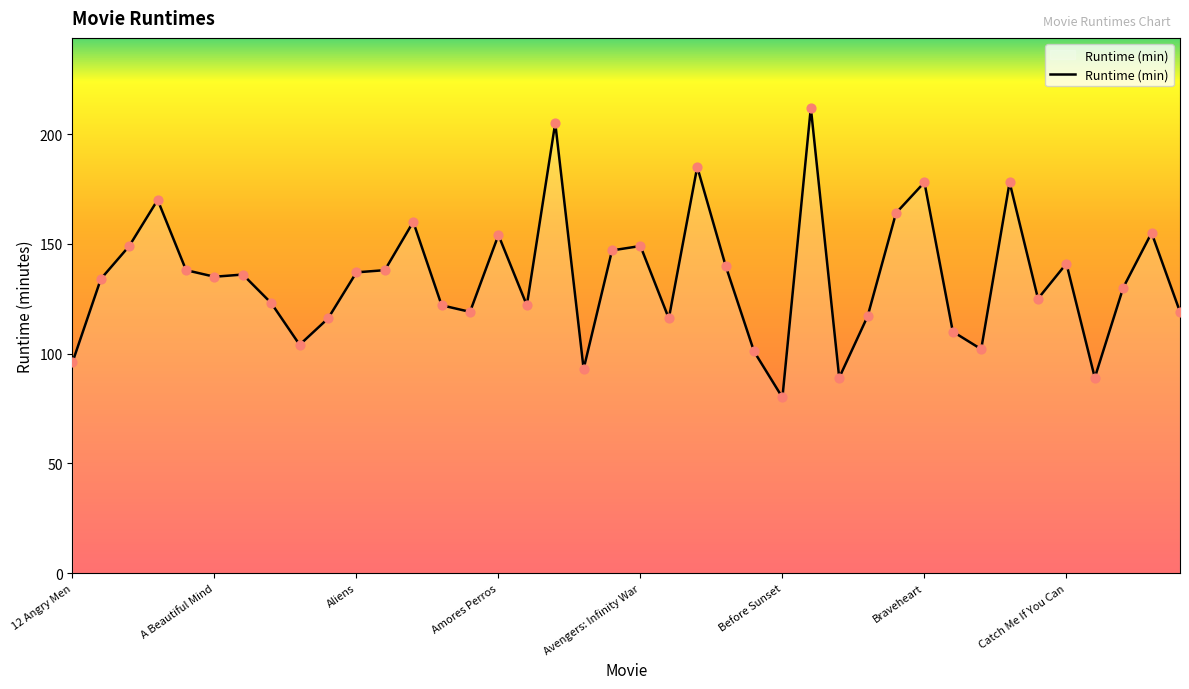

What is the maximum value shown in the chart?

212